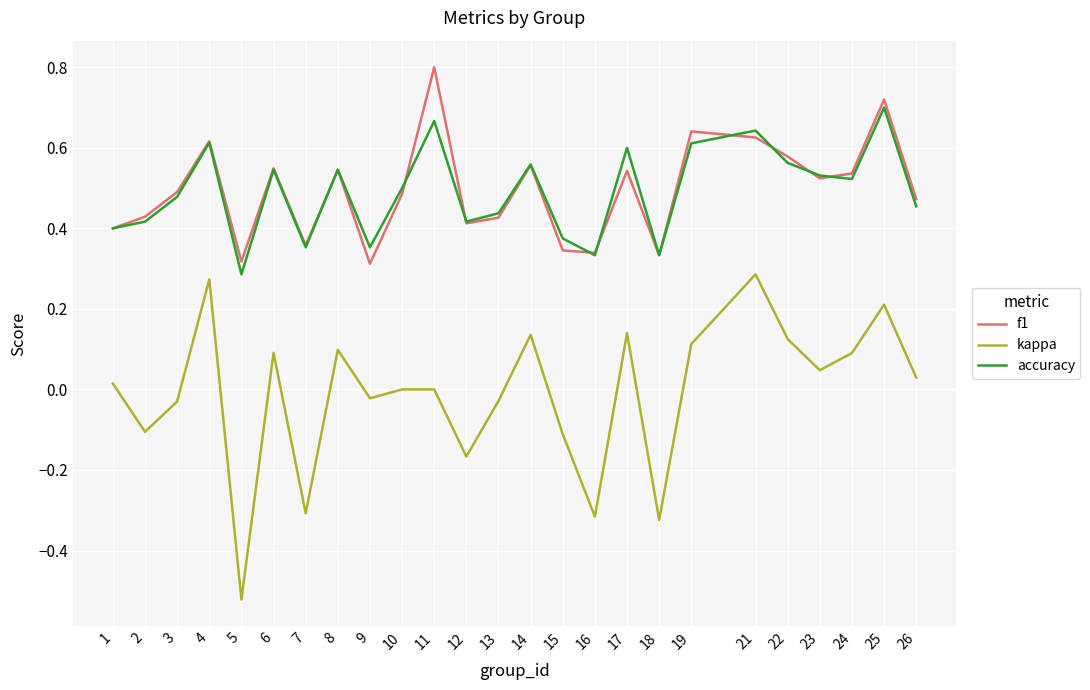

What is the total value across all series at 4?

1.5